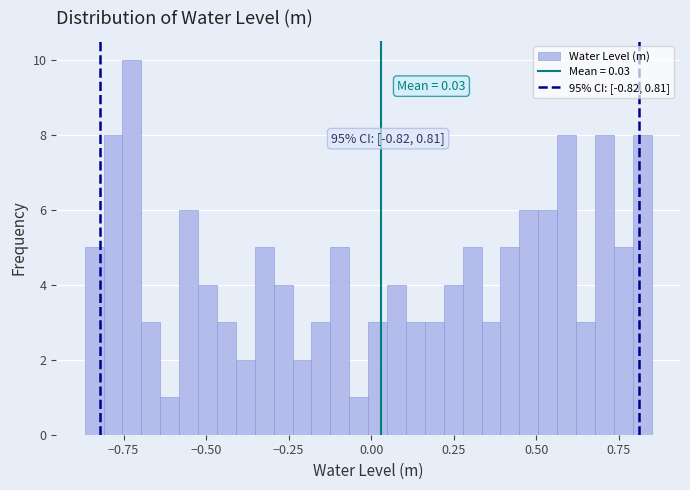

Around what value on the x-axis is the tallest bar? Give the approximate position of its centre, as read against the axis.

-0.70